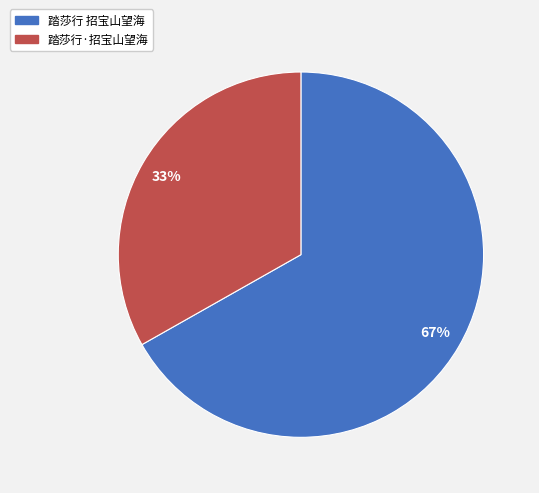

What is the ratio of the value at 踏莎行·招宝山望海 to the value at 踏莎行 招宝山望海?

0.5